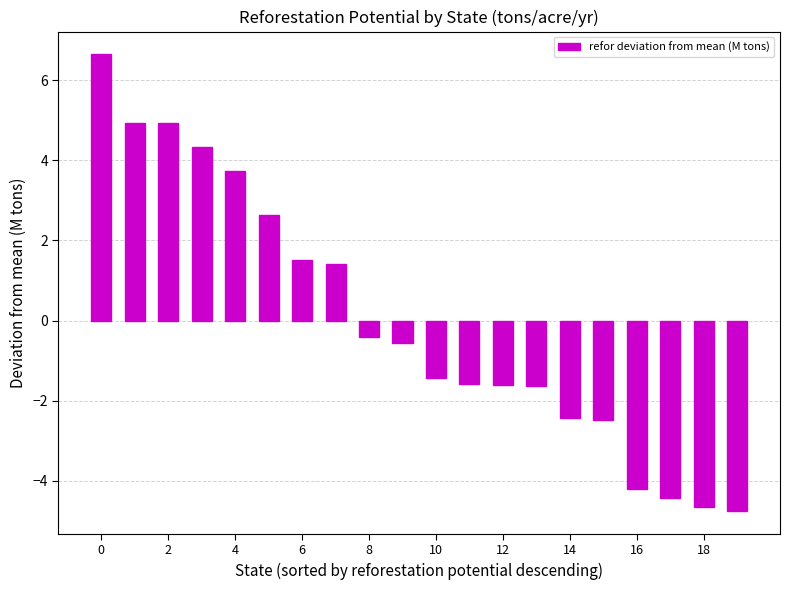

What is the difference between the maximum and minimum values?

11.4